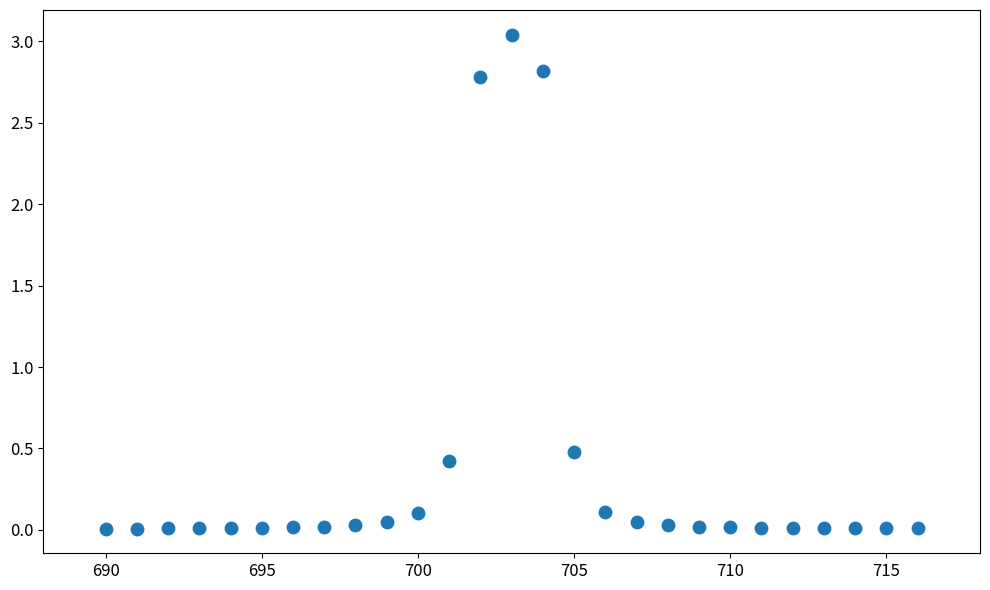

What Y value in the scatter plot is closest to 1?

0.5